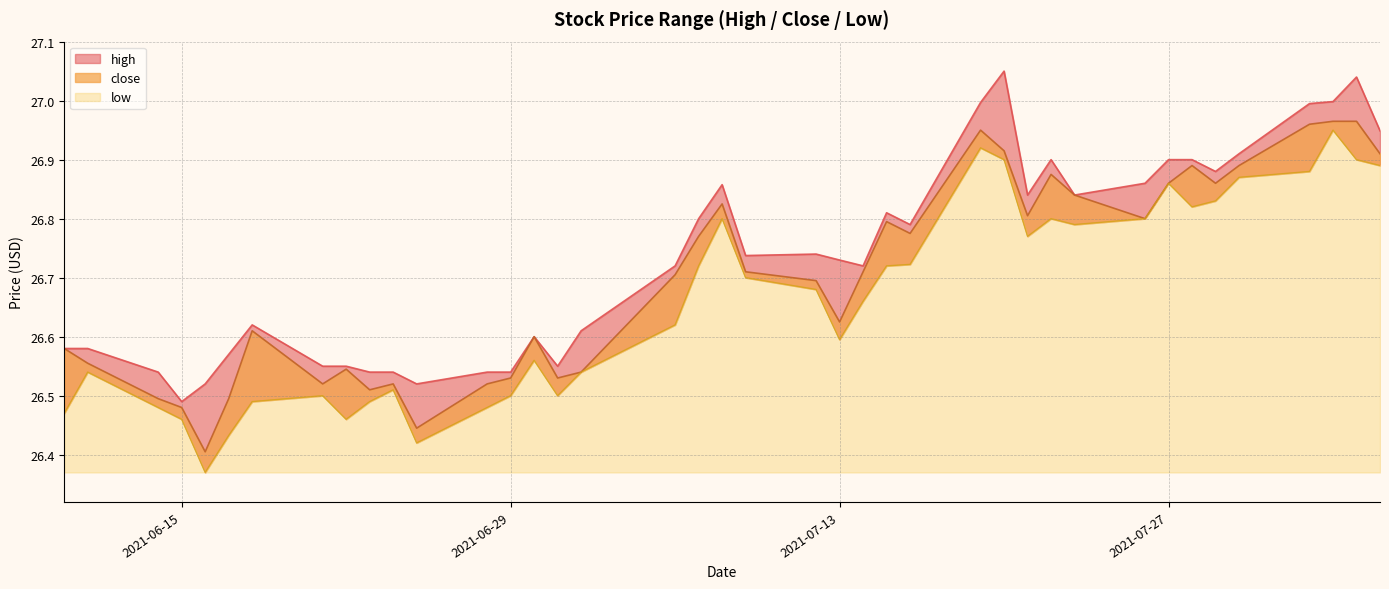

Which label corresponds to the largest value in the chart?

2021-07-20